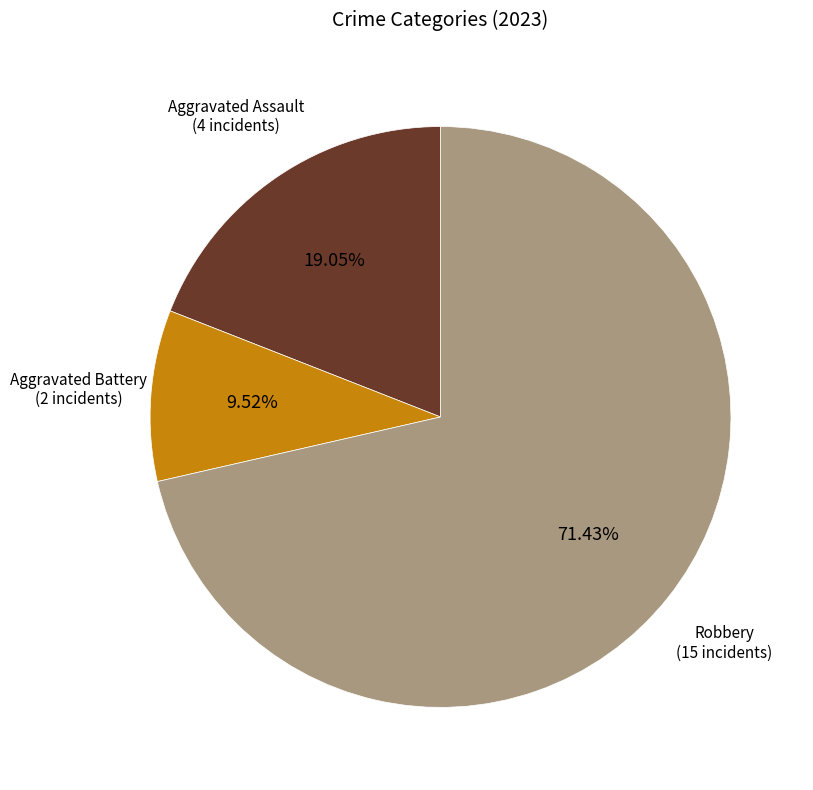

Is there a majority slice in this chart?

Yes